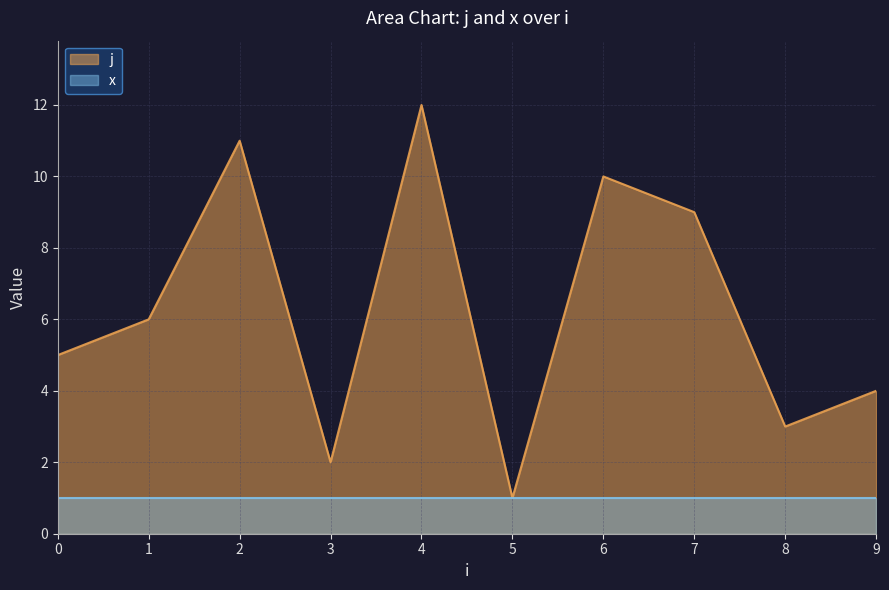

What is the maximum value shown in the chart?

12